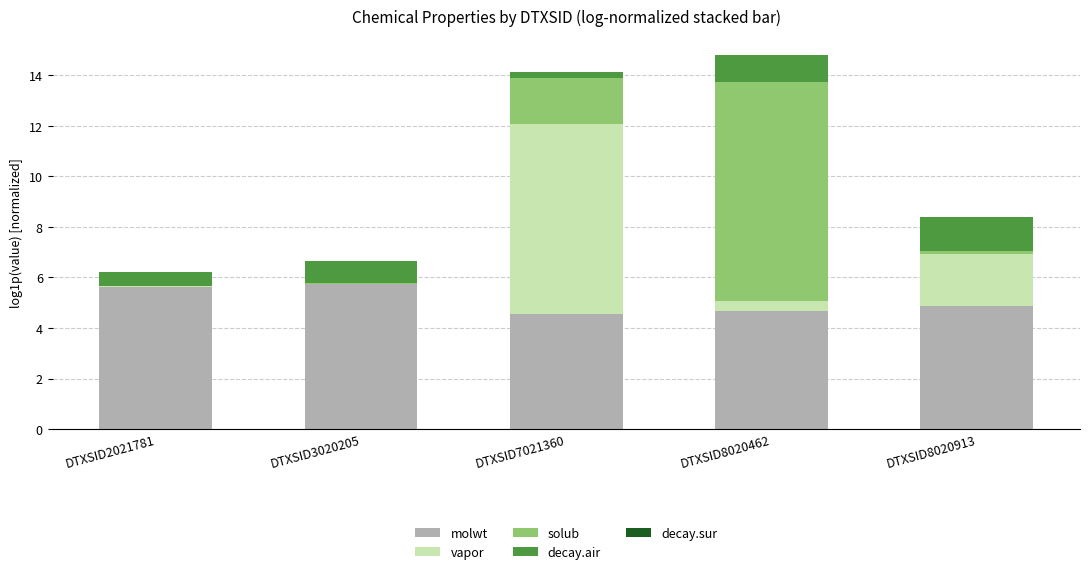

What is the maximum value for molwt?

5.7